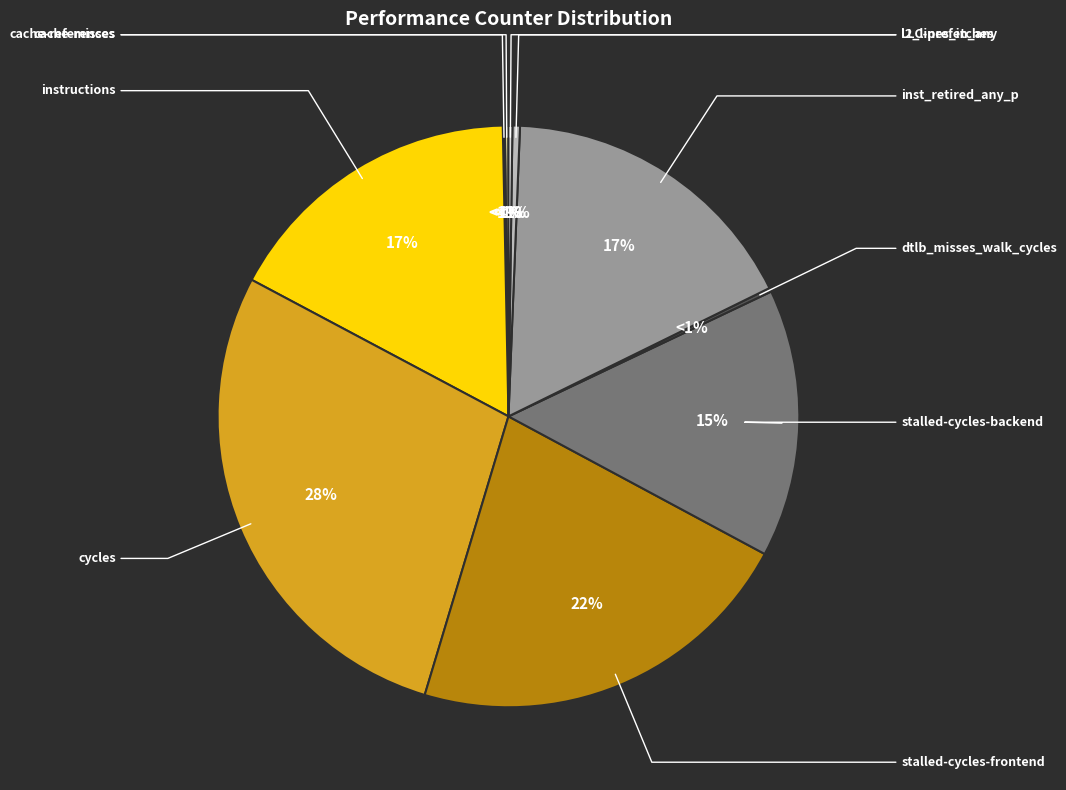

Is the sum of instructions and cache-references greater than half?

No